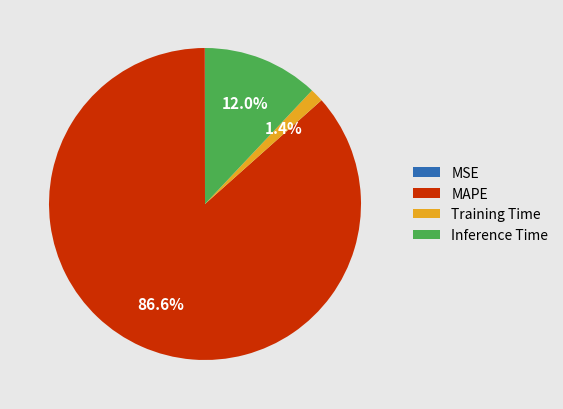

To the nearest percent, what is the difference between the largest and smallest slice percentages?

87%